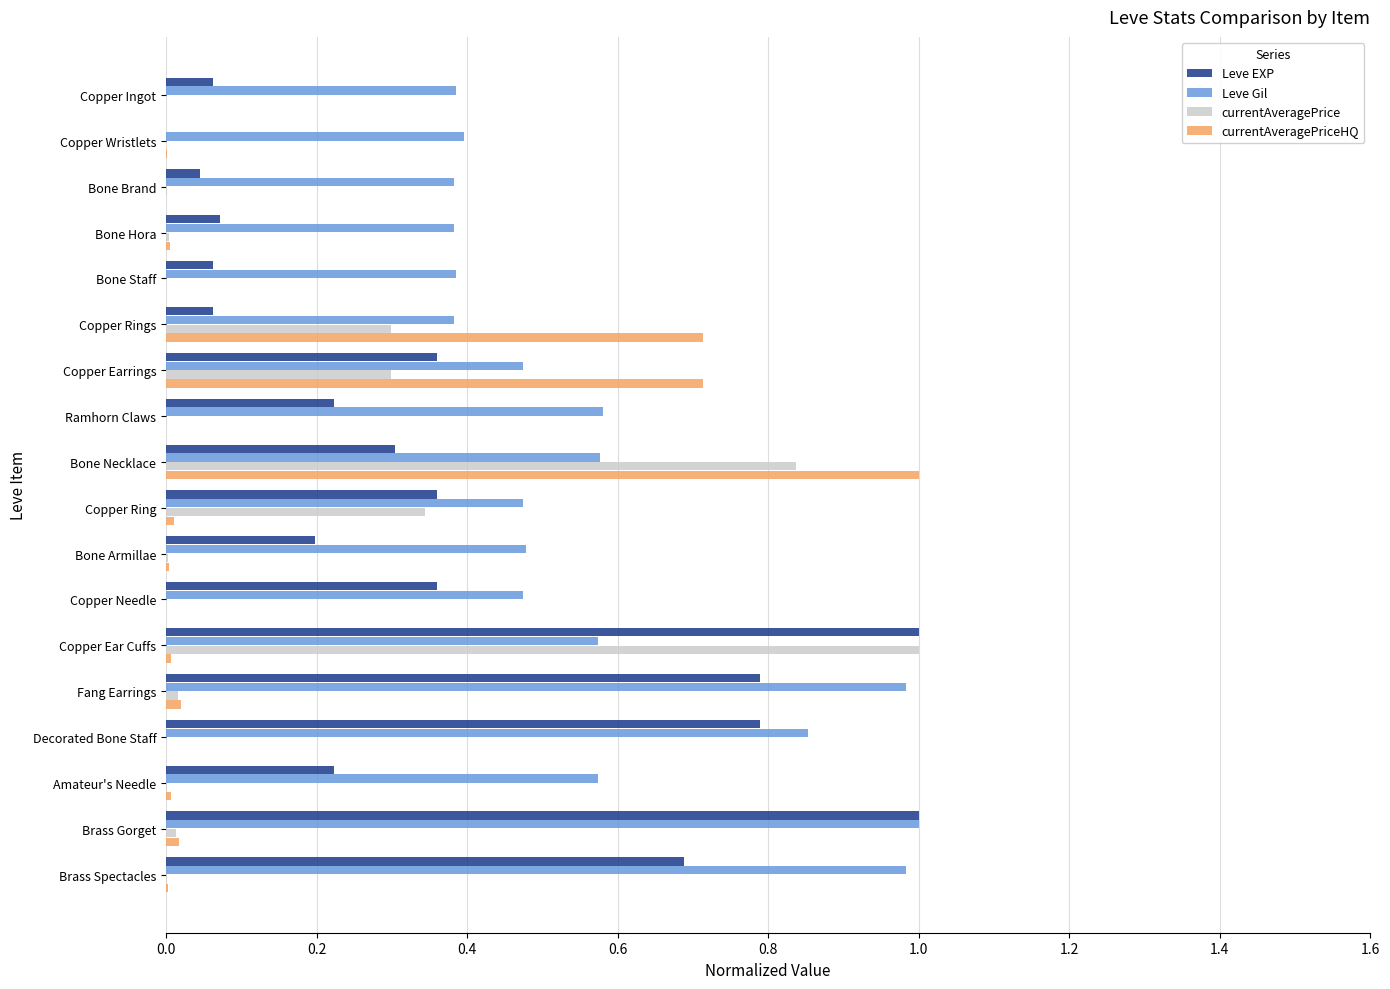

Which series changed the most between Copper Needle and Brass Spectacles?

Leve Gil